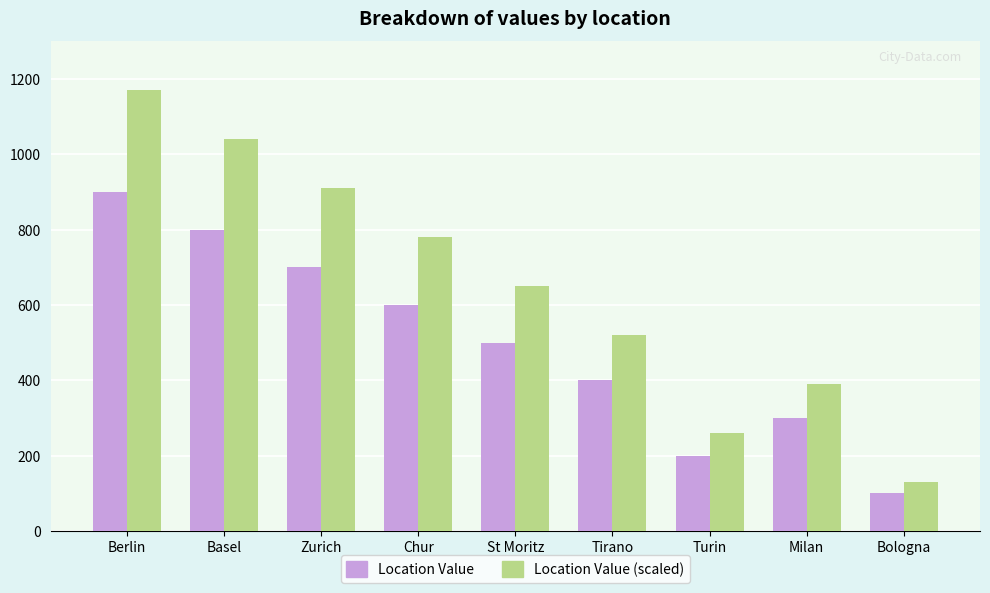

The value of Location Value (scaled) at Chur is 1326. True or false?

False